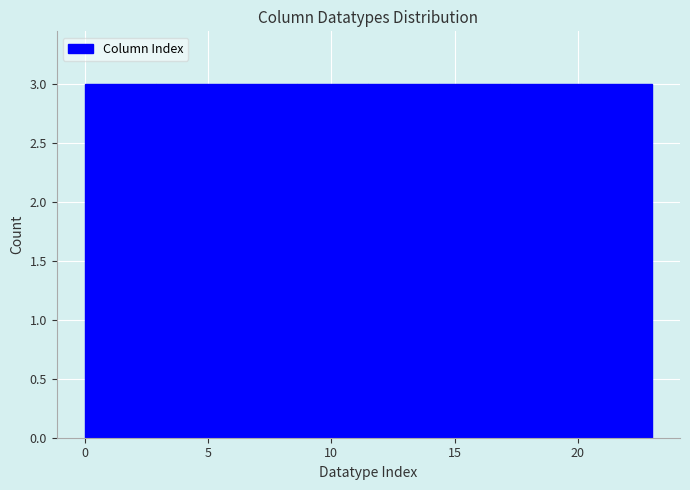

What is the height of the bar covering 20.0 to 23.0 on the x-axis? Neither the bar edges nor the heights are printed on the chart, so give them approximately, as read against the axes.

3